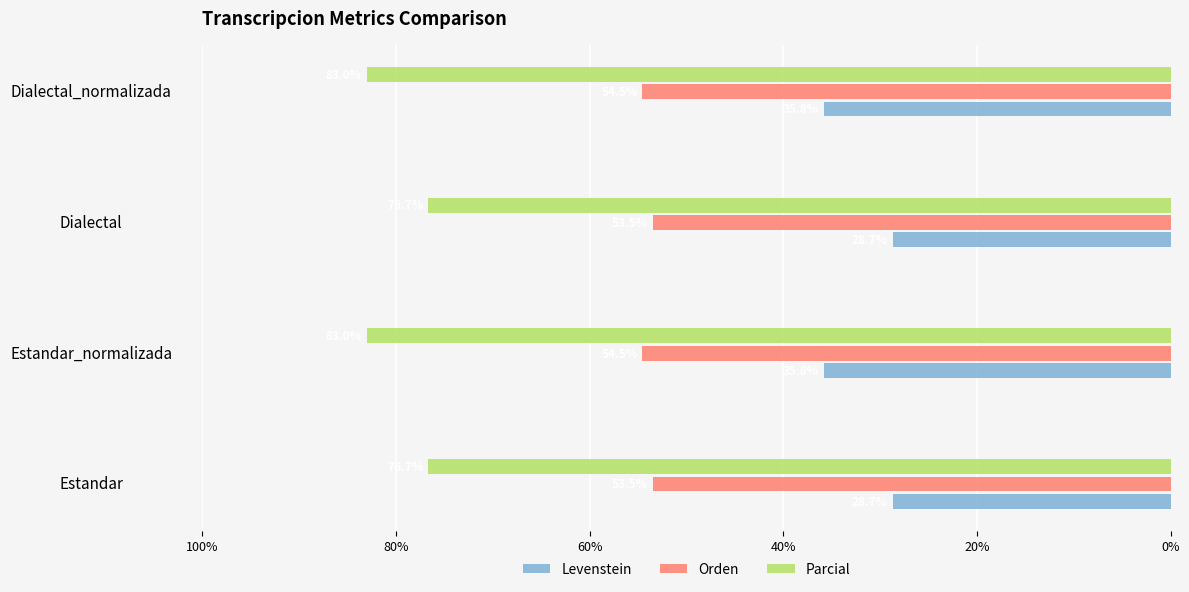

What are all the series names shown in the legend?

Levenstein, Orden, Parcial